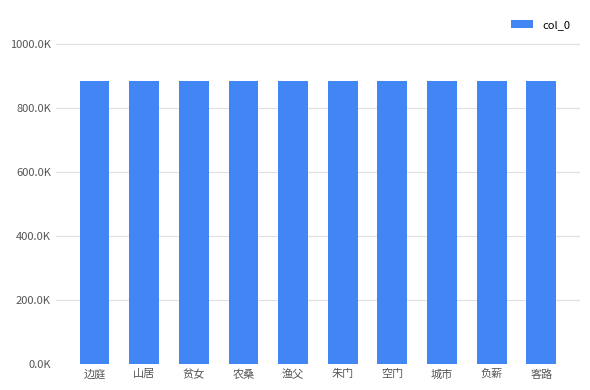

Are the bars horizontal?

No